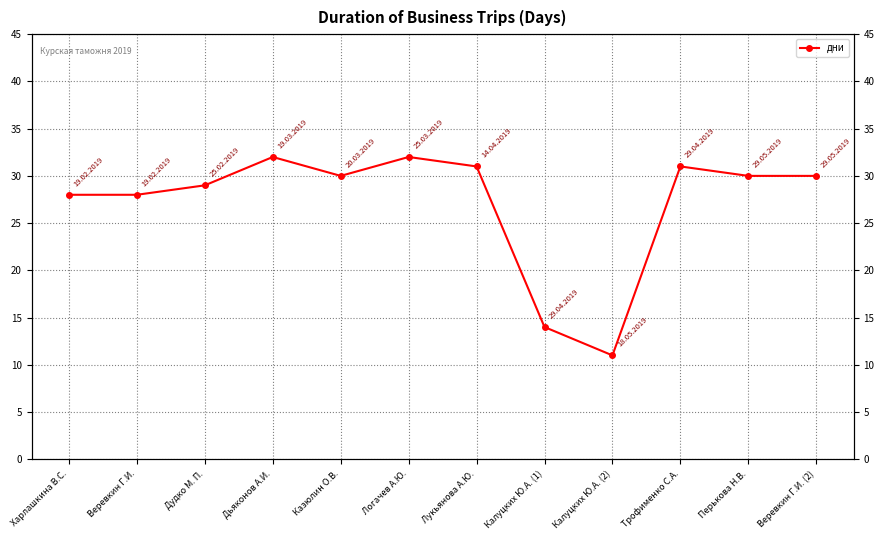

Which category has the highest value across all series?

Дьяконов А.И.